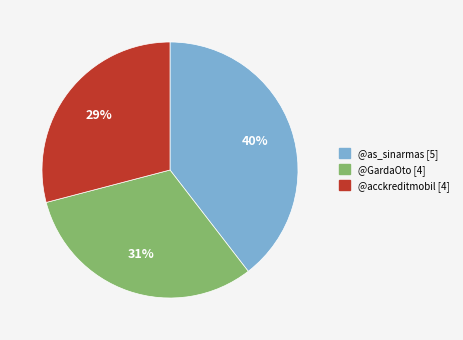

Is there any slice that represents more than half of the pie?

No